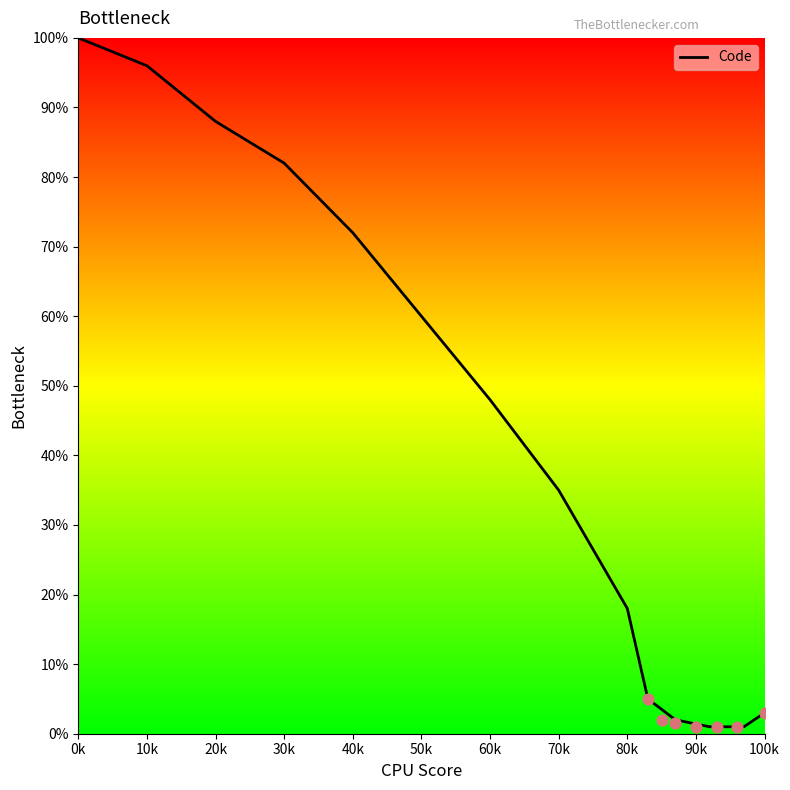

What is the change in value from 10k to 20k?

-8